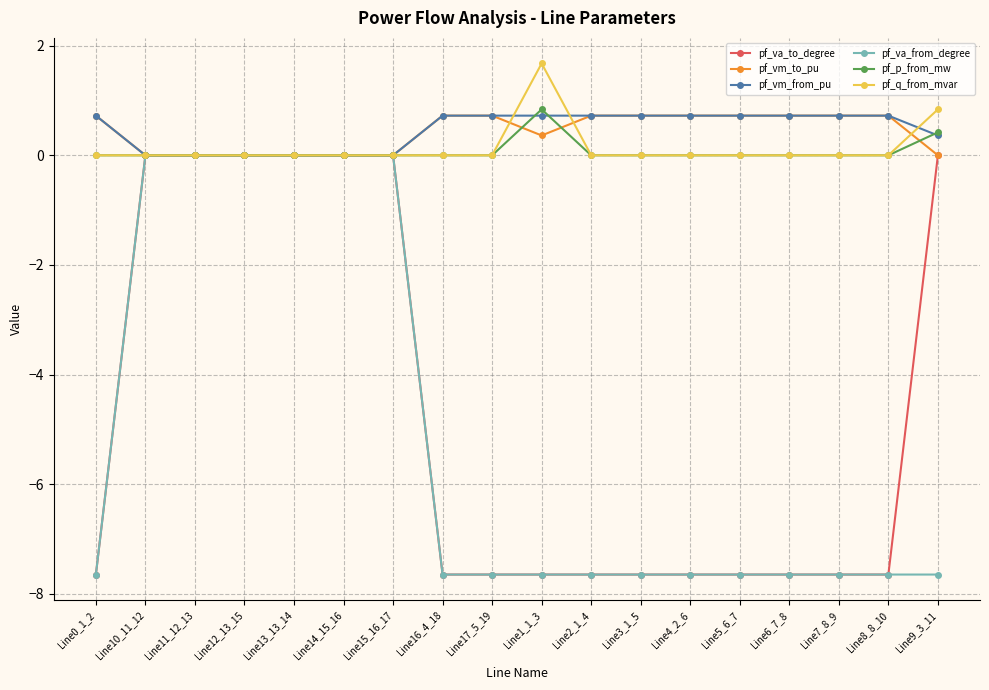

The pf_p_from_mw series shows 0.4 at Line8_8_10. True or false?

False